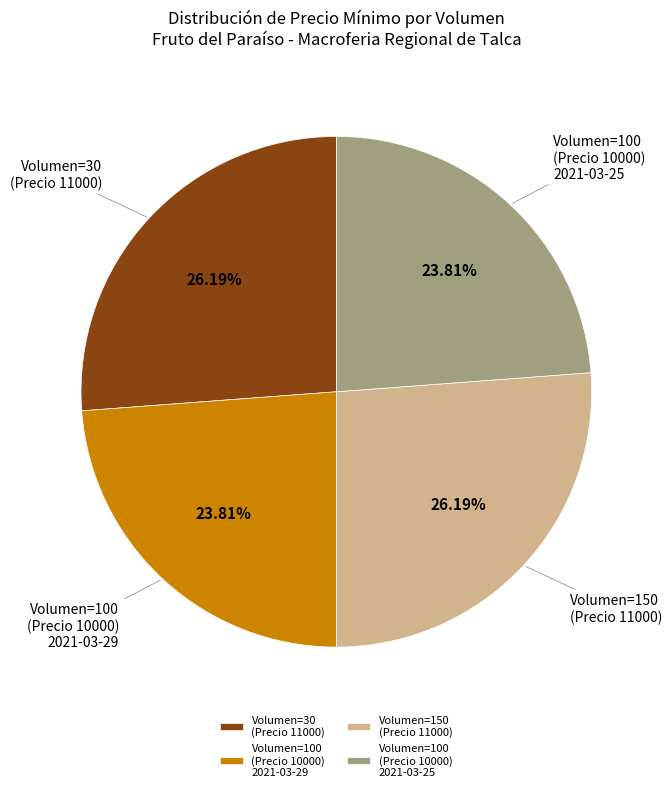

How many slices are in this pie chart?

4